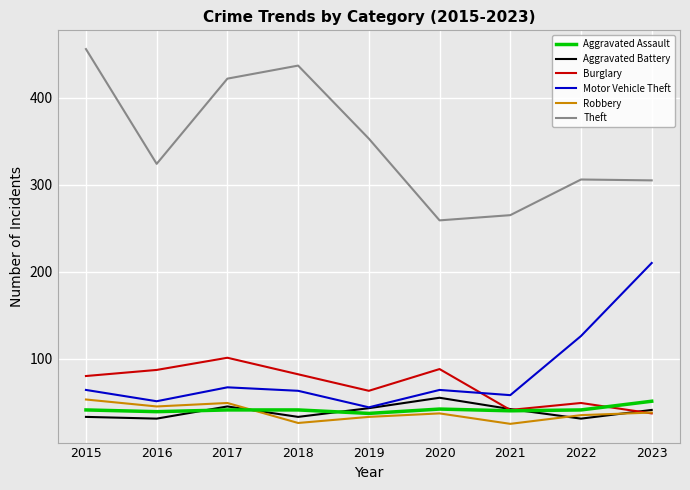

Is it true that Aggravated Battery equals 42 at 2021?

True